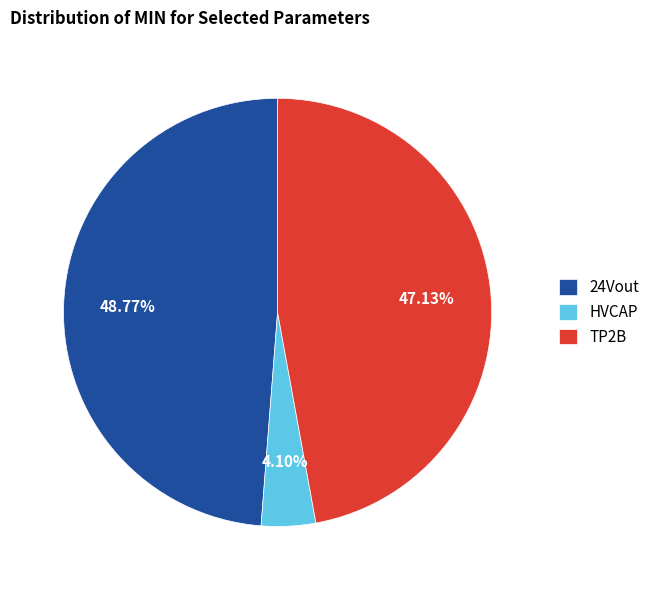

How many slices are in this pie chart?

3